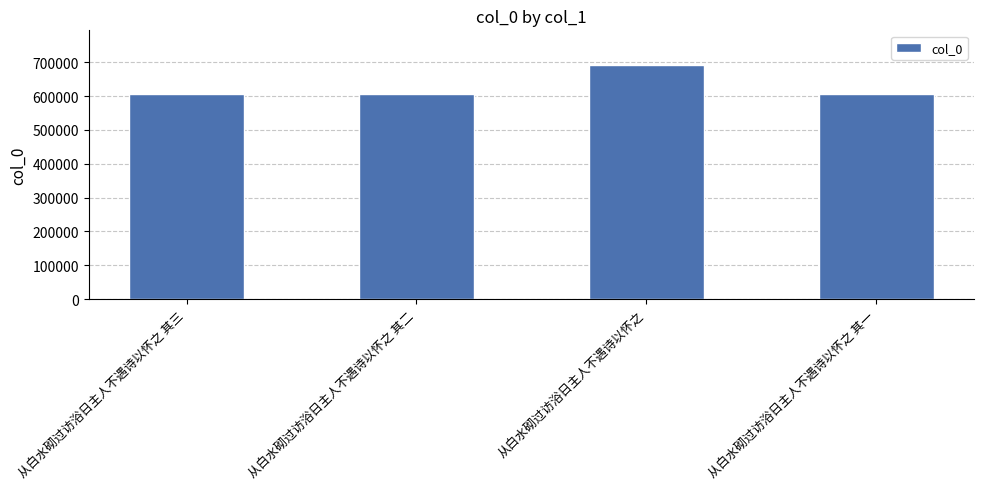

Read the value at 从白水砌过访浴日主人不遇诗以怀之 其三.

605551